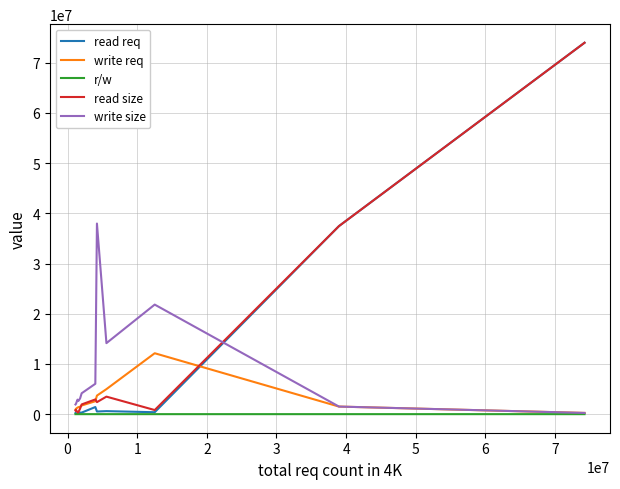

What is the average value of the read req series?

9641339.7